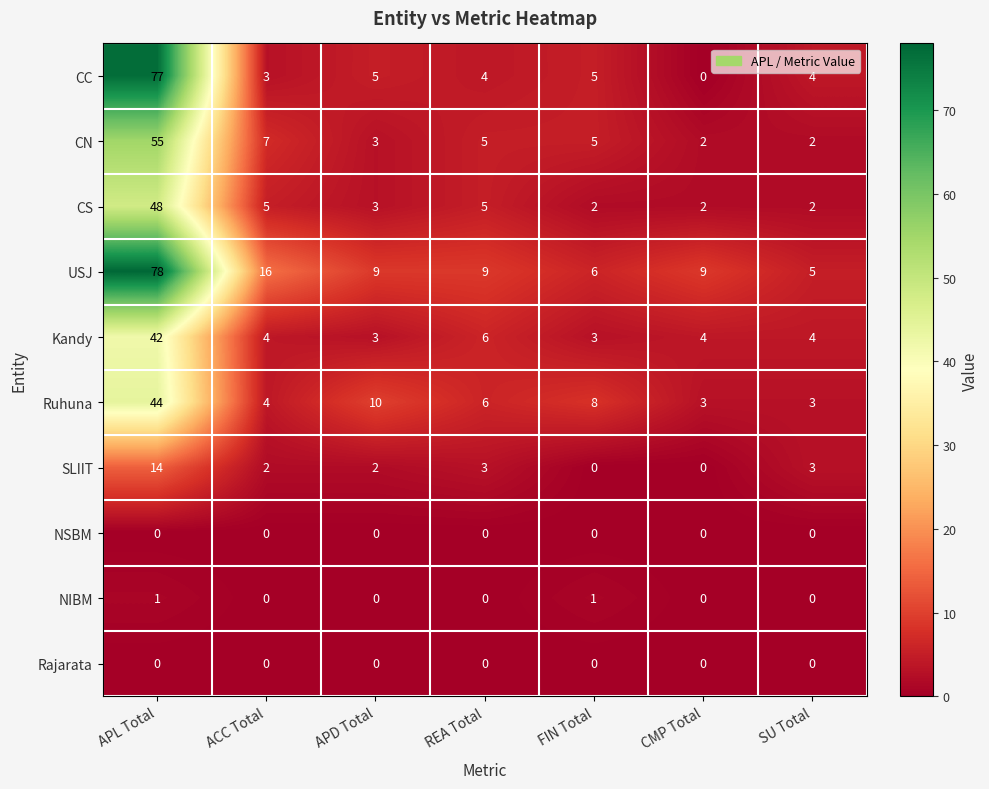

What is the maximum value shown in the chart?

78